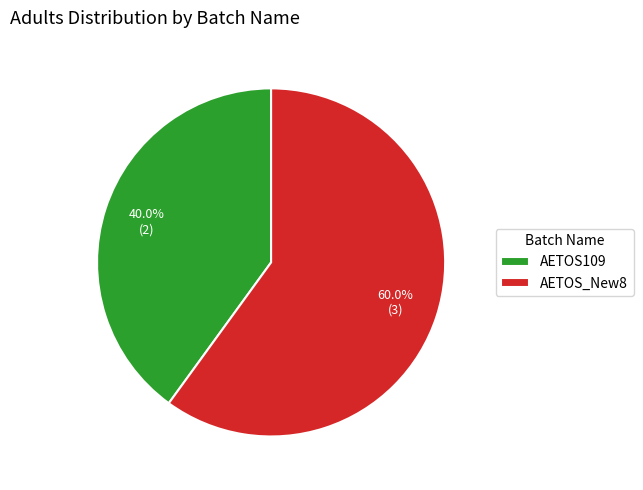

What is the smallest slice in the pie chart?

AETOS109